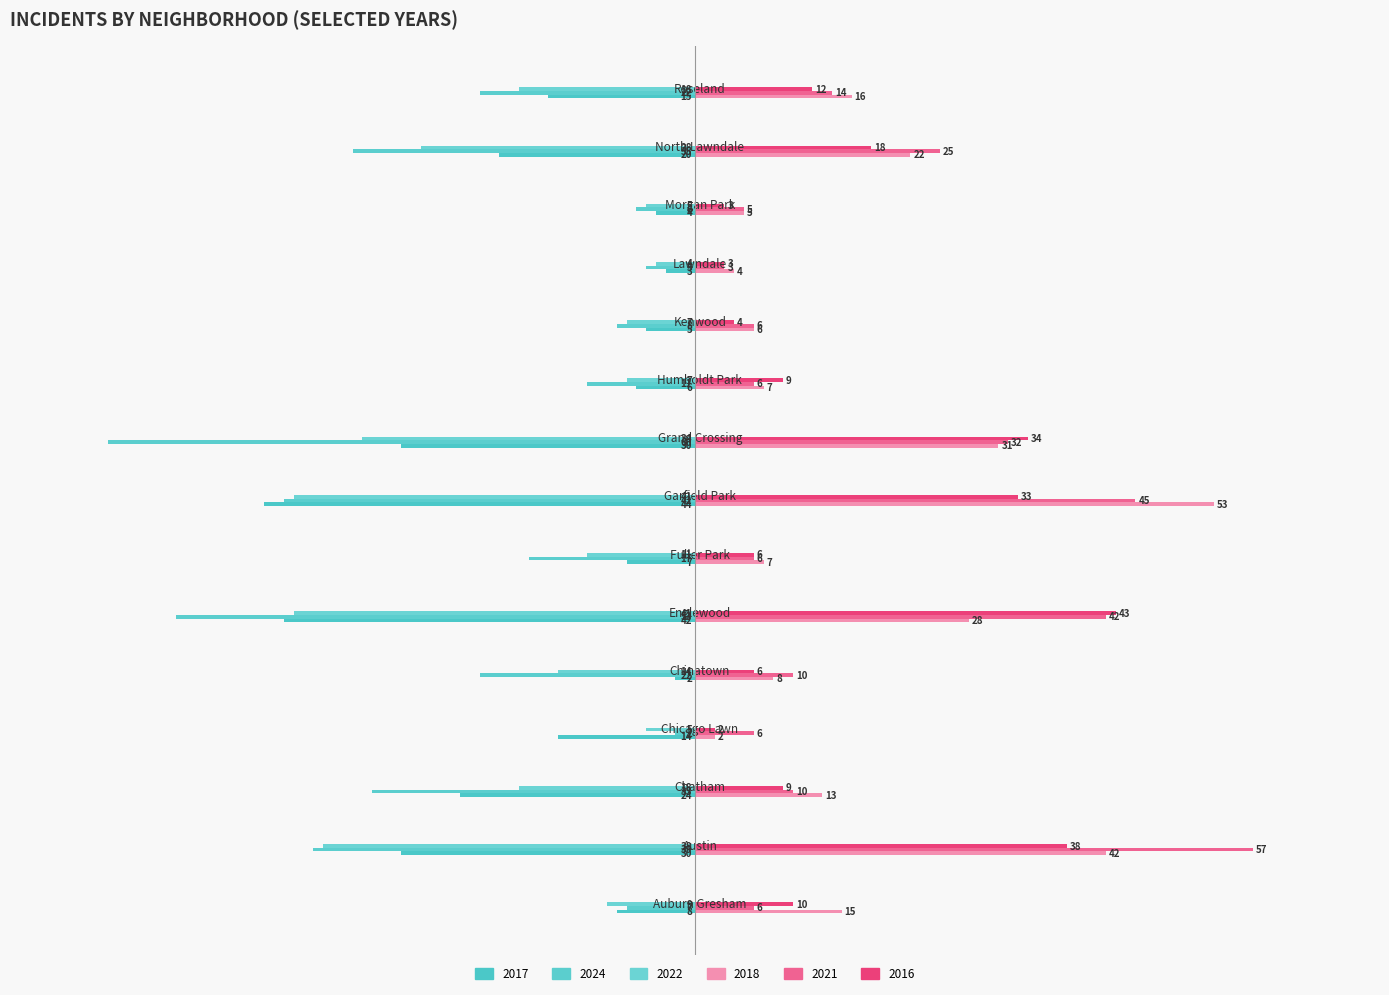

What is the total value across all series at North Lawndale?

-18